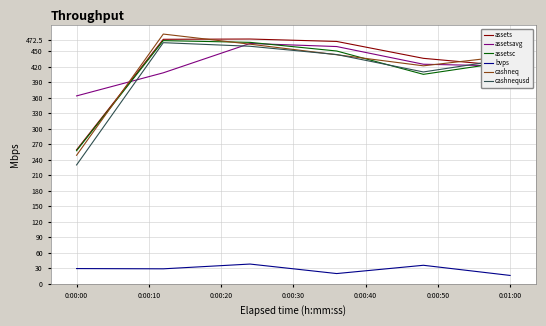

Reading left to right, list all the values displayed in this chart.

assets: 259.3	473.2	473.7	469.0	436.4	421.3
assetsavg: 363.7	408.4	465.1	459.2	424.9	421.4
assetsc: 257.6	470.6	467.3	450.5	405.4	430.3
bvps: 29.6	29.1	38.3	19.9	36.0	16.3
cashneq: 248.8	483.3	463.7	443.3	421.9	441.2
cashnequsd: 230.1	466.7	459.7	443.7	410.0	435.5